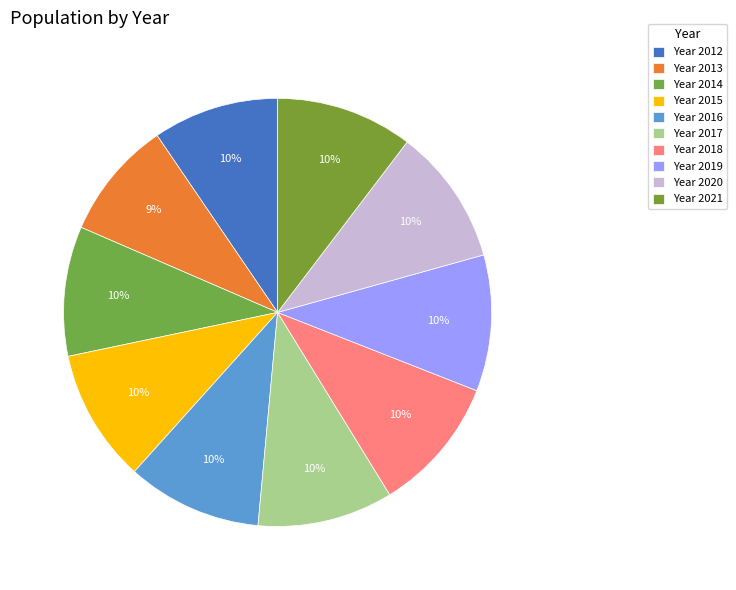

To the nearest percent, what is the average slice percentage?

10%